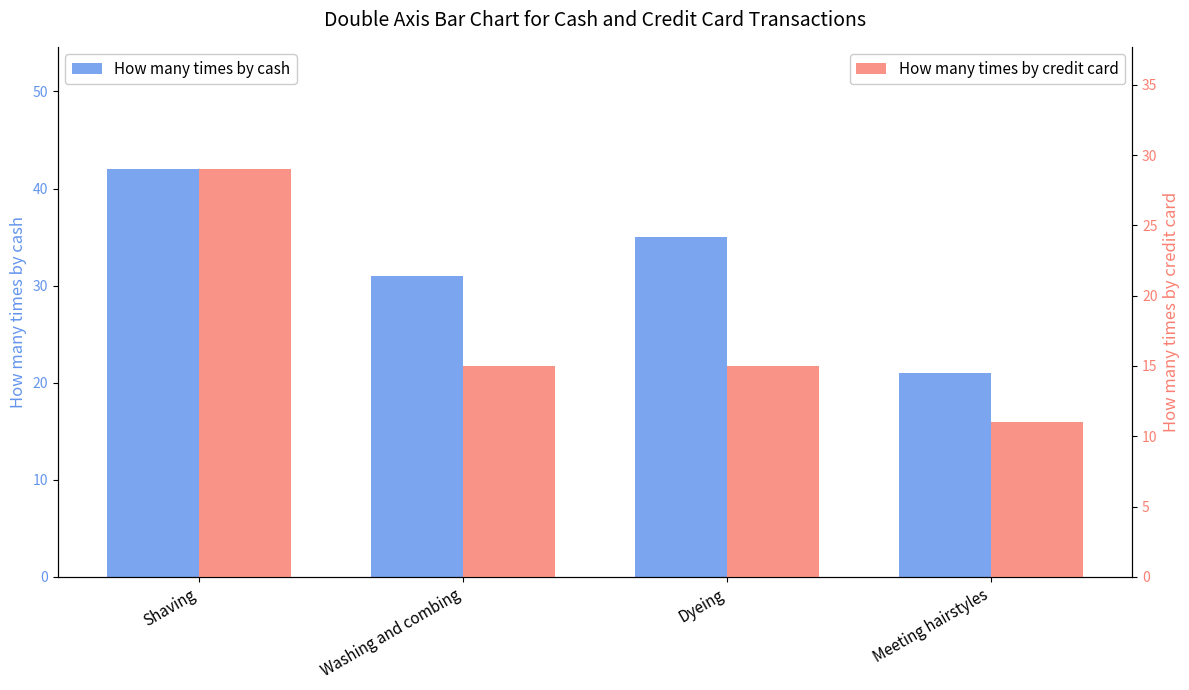

How many bars are there in total?

8